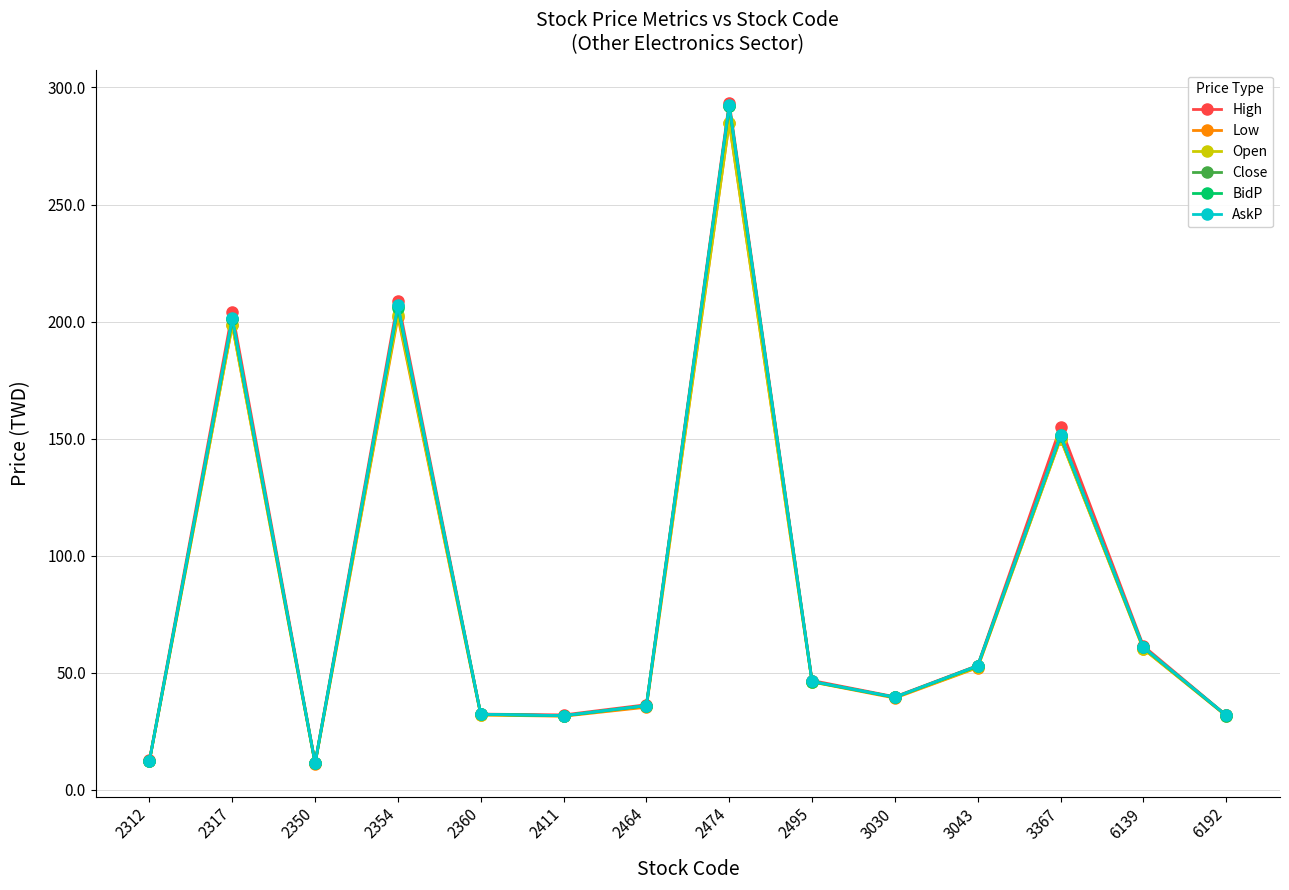

What is the highest value of the High series?

293.5